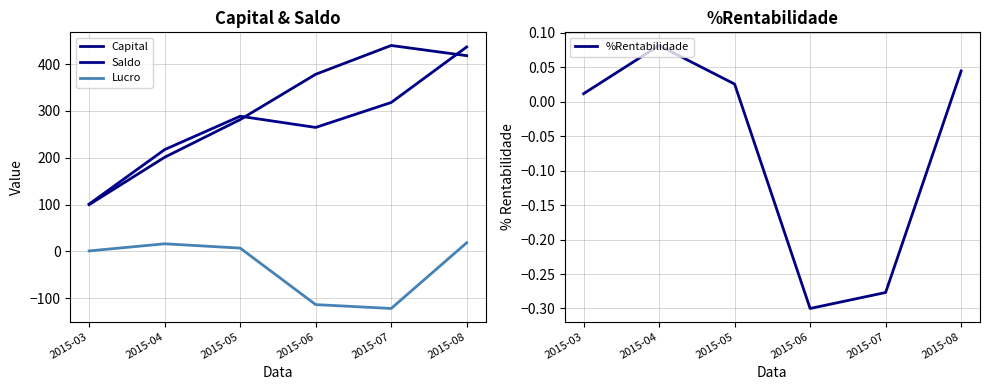

Where does the Capital series first go above 378?

2015-06